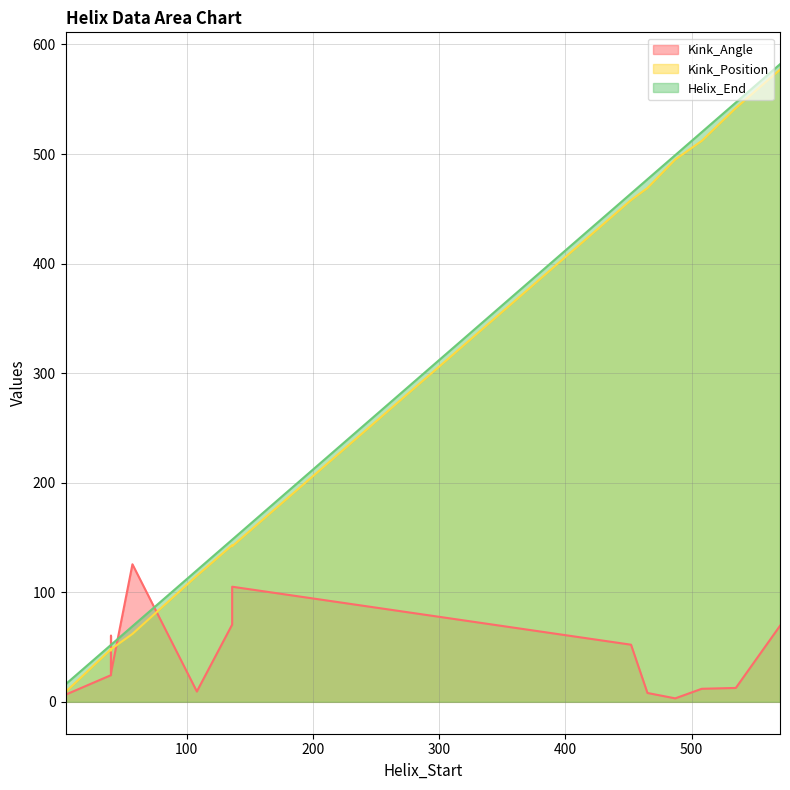

True or false: Kink_Position has a value of 115.0 at 108.

True